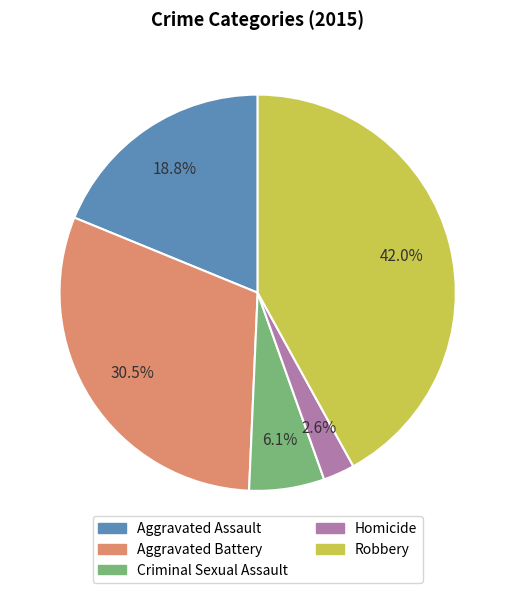

What percentage do Aggravated Battery and Aggravated Assault together represent?

49.3%